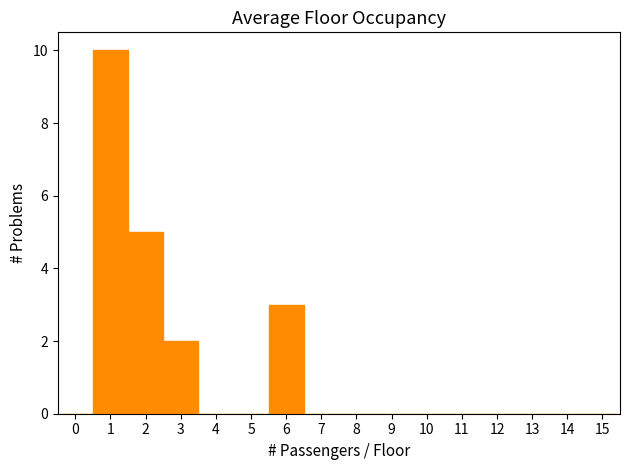

Over which range of the x-axis is the bar tallest?

0.5 to 1.5